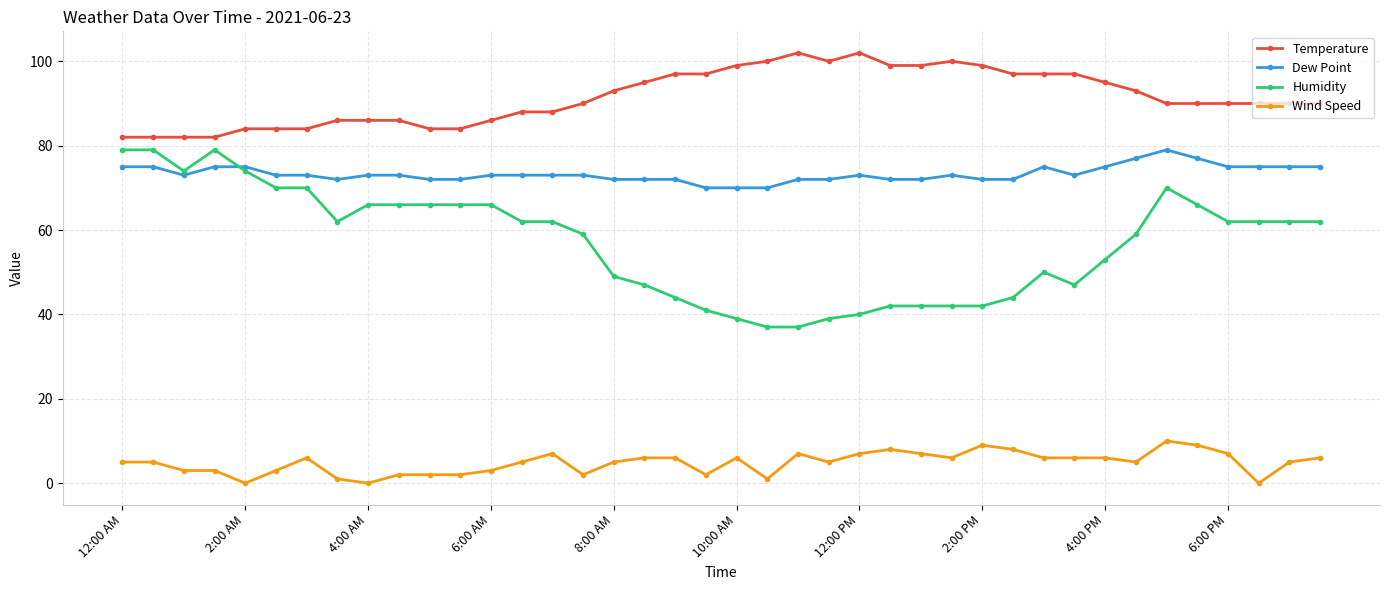

True or false: Dew Point and Humidity cross at least once.

True